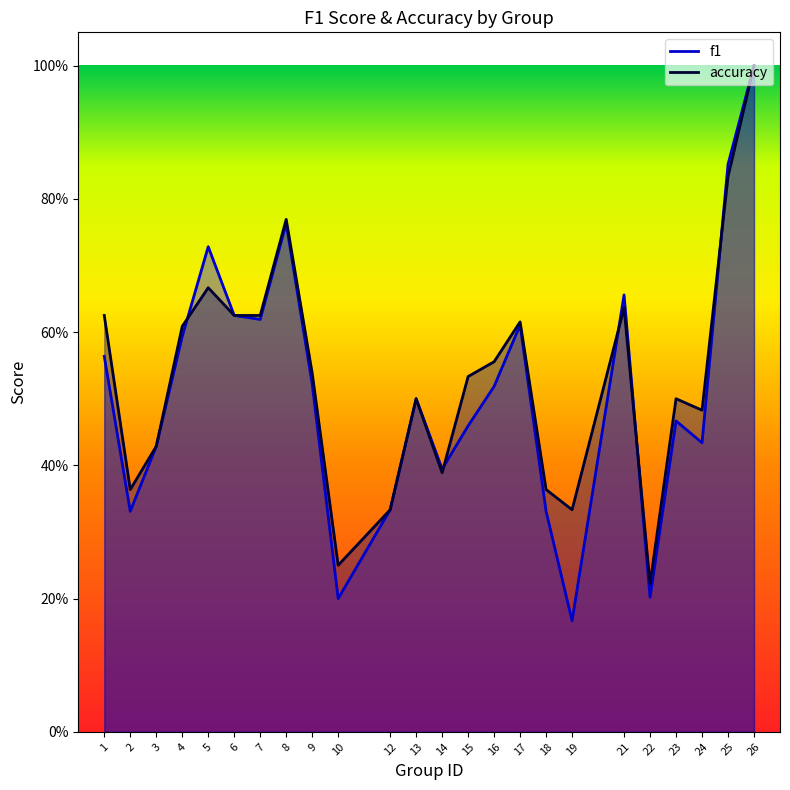

List the labels in order of accuracy value, smallest first.

22, 10, 12, 19, 2, 18, 14, 3, 24, 13, 23, 15, 9, 16, 4, 17, 1, 6, 7, 21, 5, 8, 25, 26